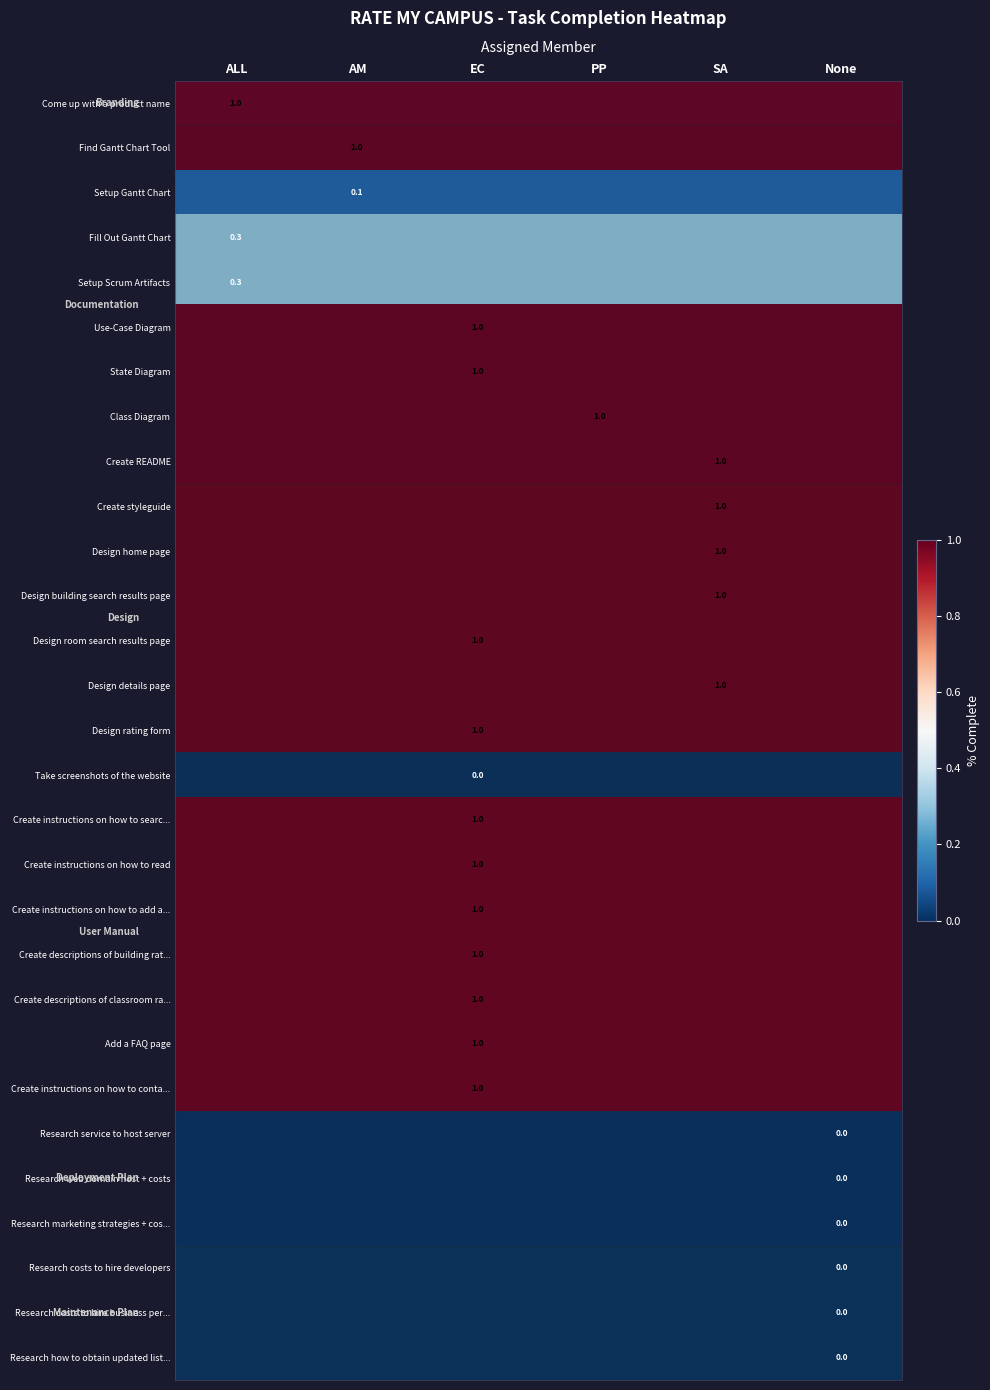

Rank the categories by Research costs to hire business per... value from highest to lowest.

ALL, AM, EC, PP, SA, None